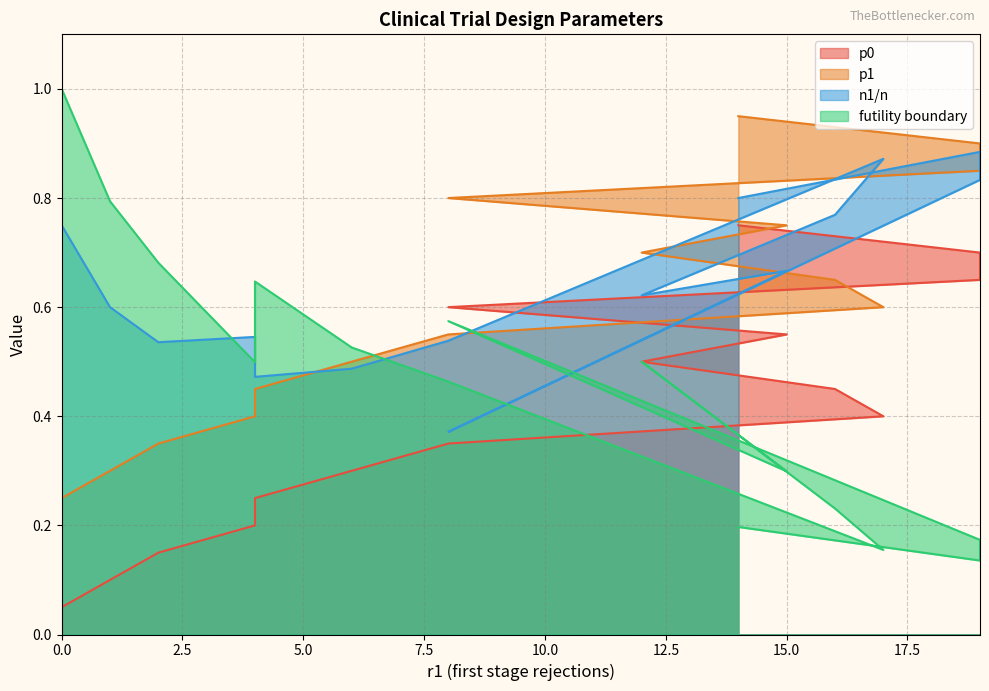

What is the minimum value for futility boundary?

0.1